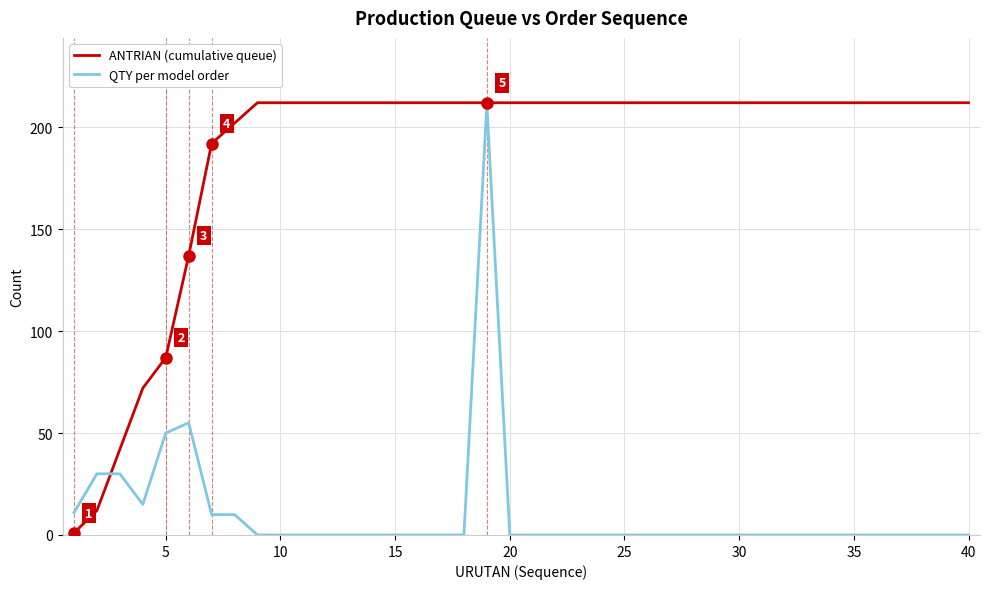

What is the greatest value displayed?

212